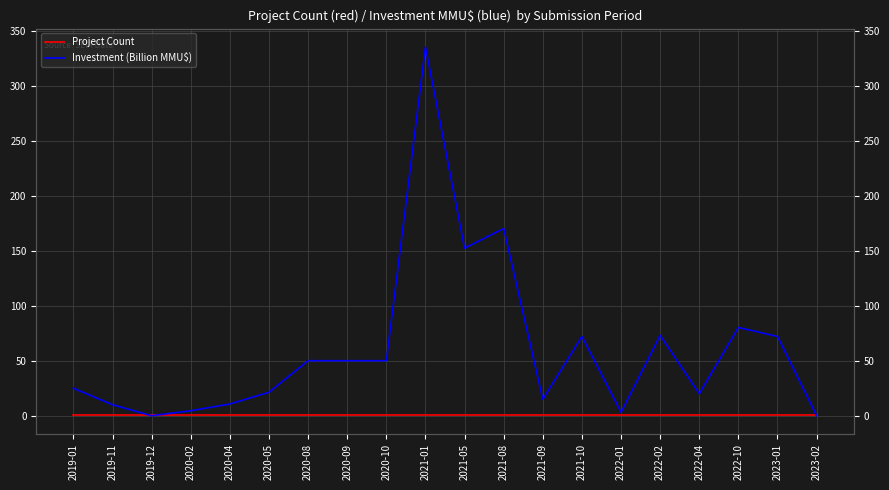

True or false: Project Count and Investment (Billion MMU$) intersect in this chart.

True